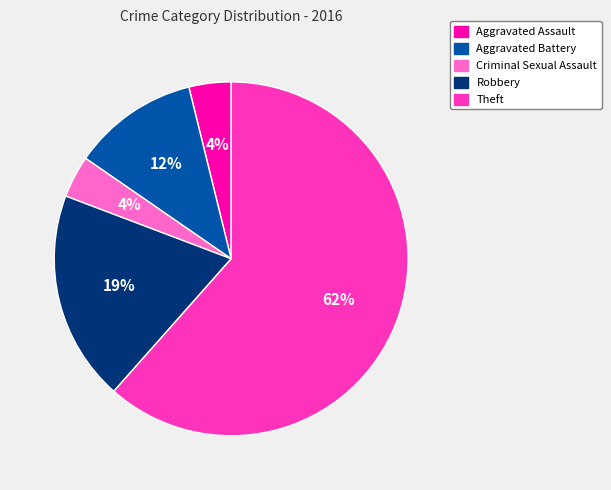

What percentage is the Aggravated Battery slice, to the nearest percent?

12%